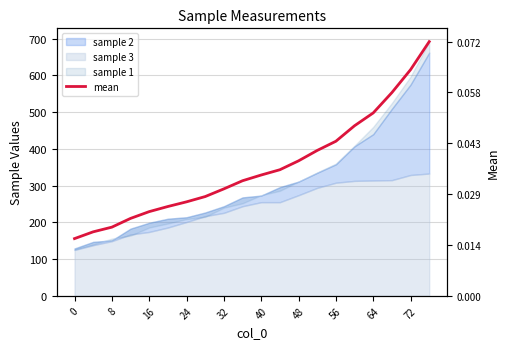

The value at 24 is 210.8. True or false?

True